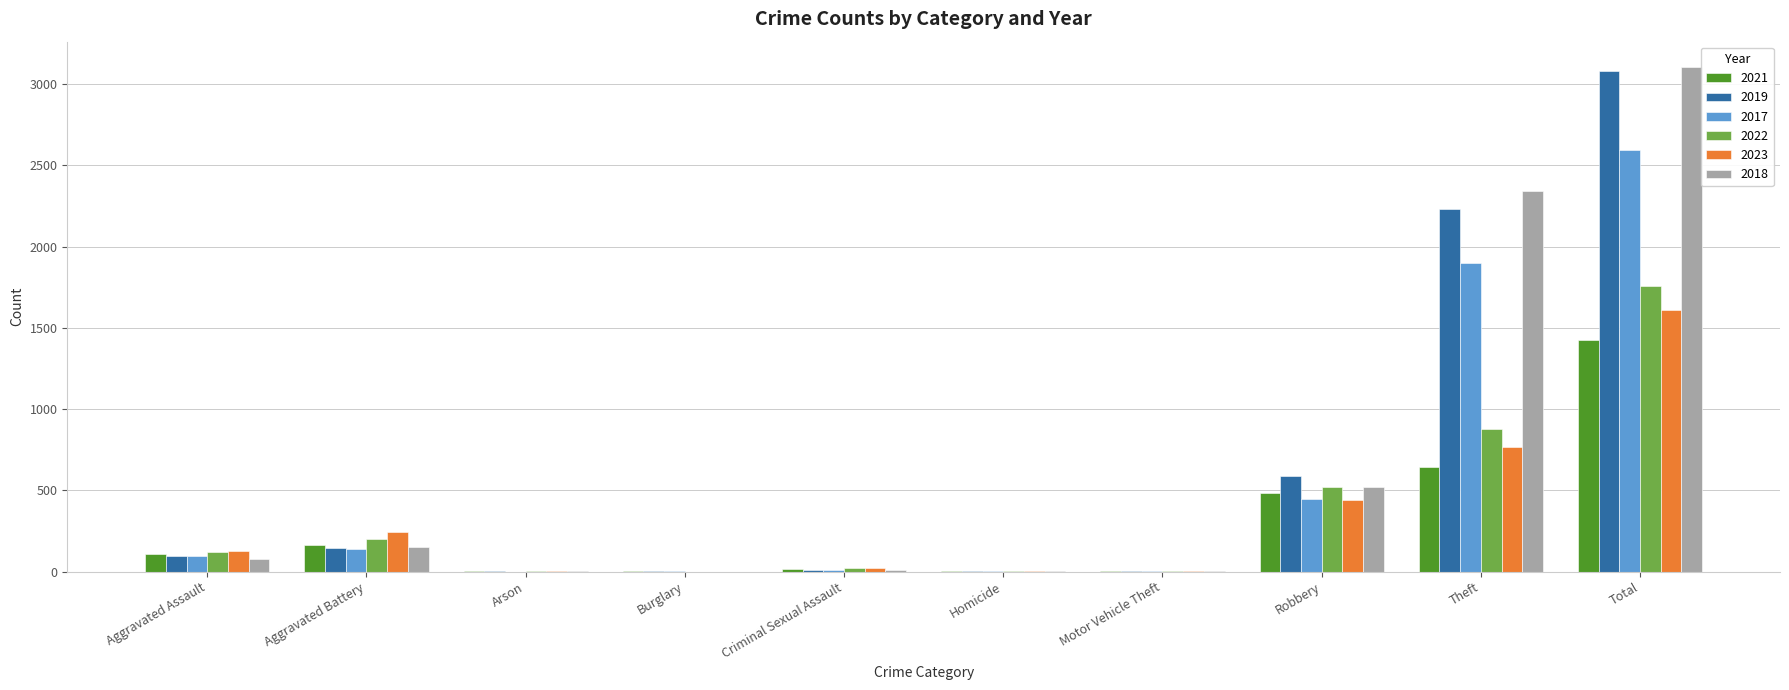

Count the number of data series in this chart.

6